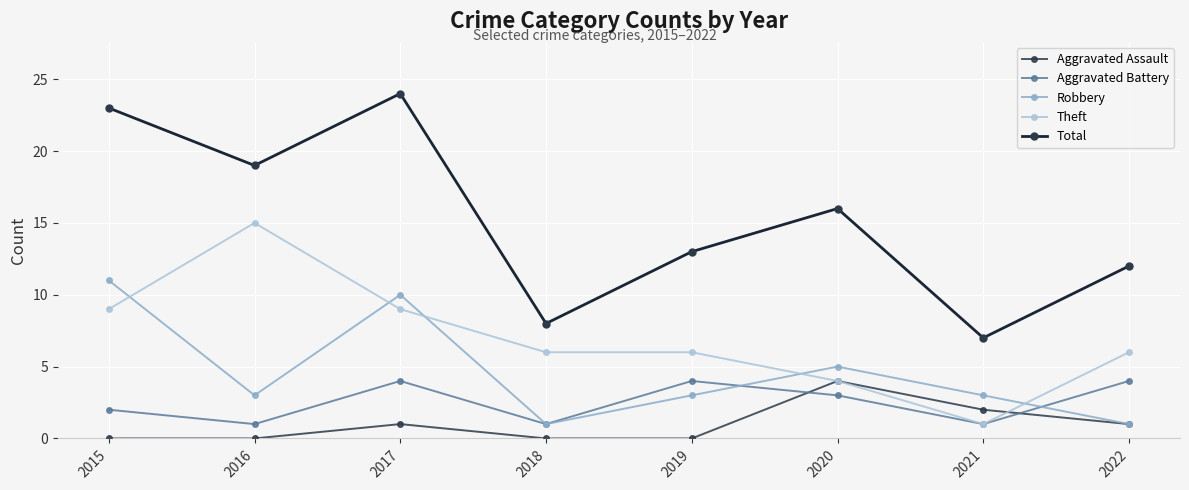

What is the value of the Total point at the 6th from the left?

16